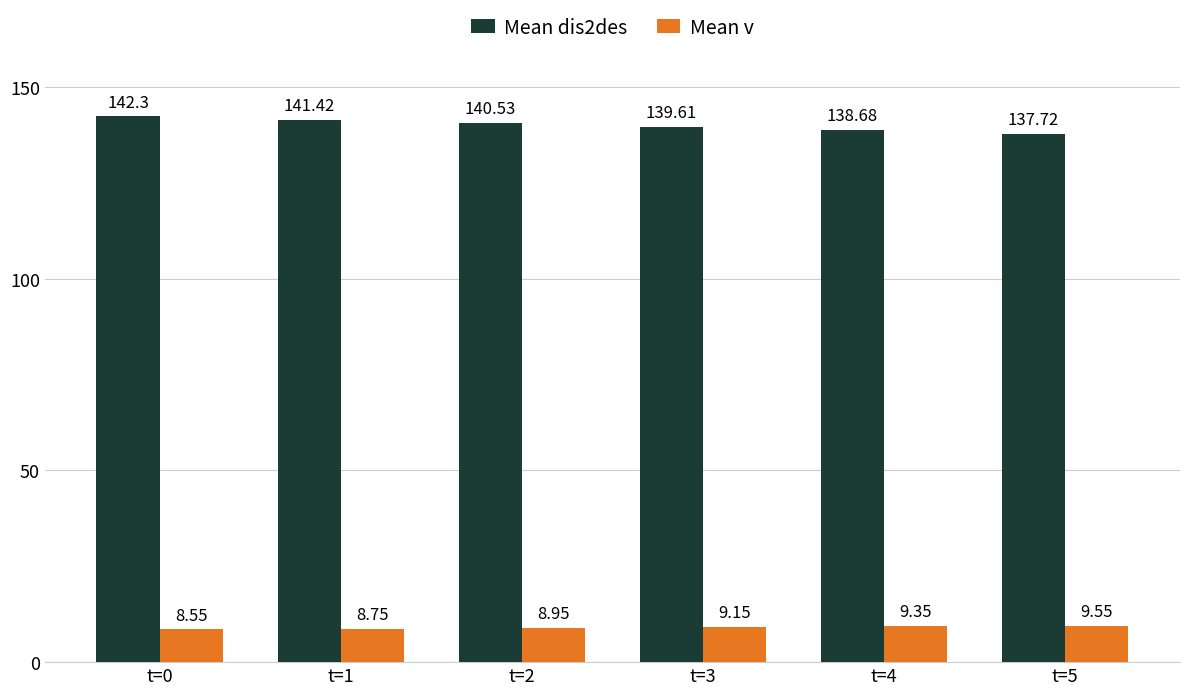

True or false: Mean v has a value of 14.5 at t=1.

False